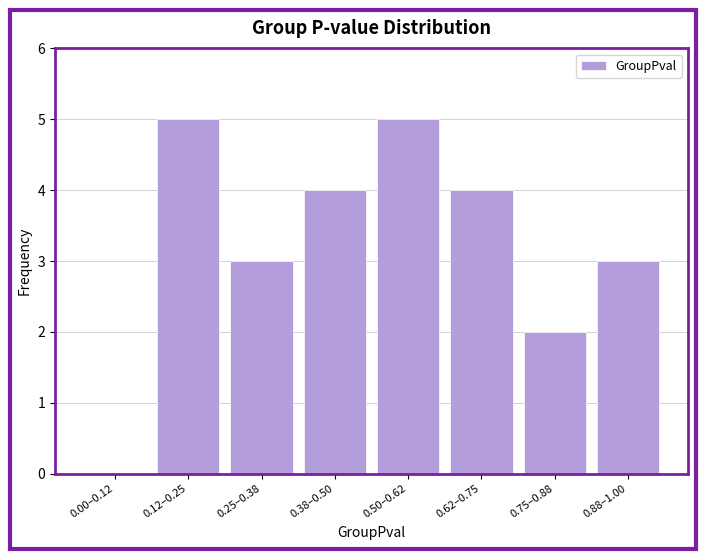

Reading left to right, what are all the values shown in this chart?

0.00–0.12=0	0.12–0.25=5	0.25–0.38=3	0.38–0.50=4	0.50–0.62=5	0.62–0.75=4	0.75–0.88=2	0.88–1.00=3